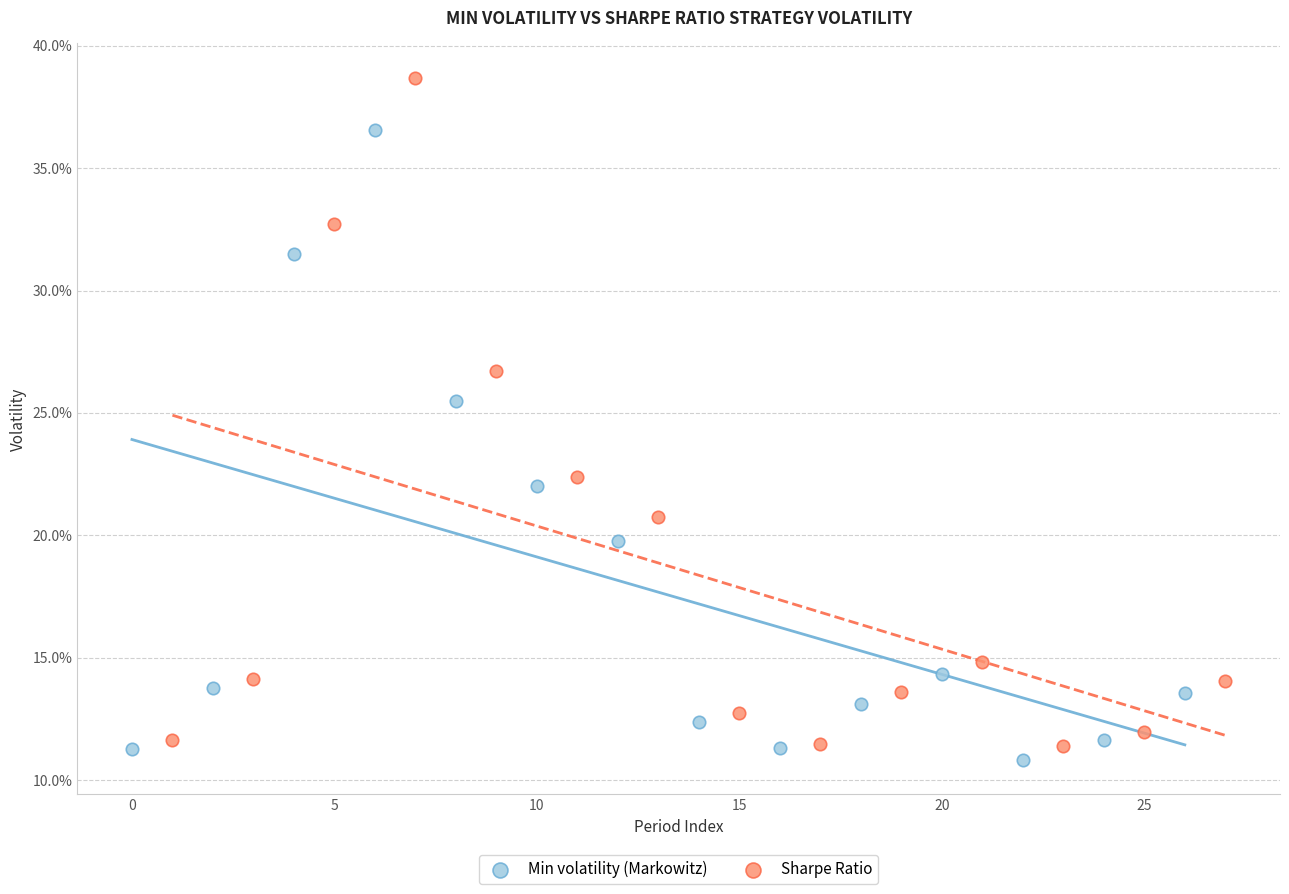

Which series reaches the minimum Y coordinate?

Min volatility (Markowitz)